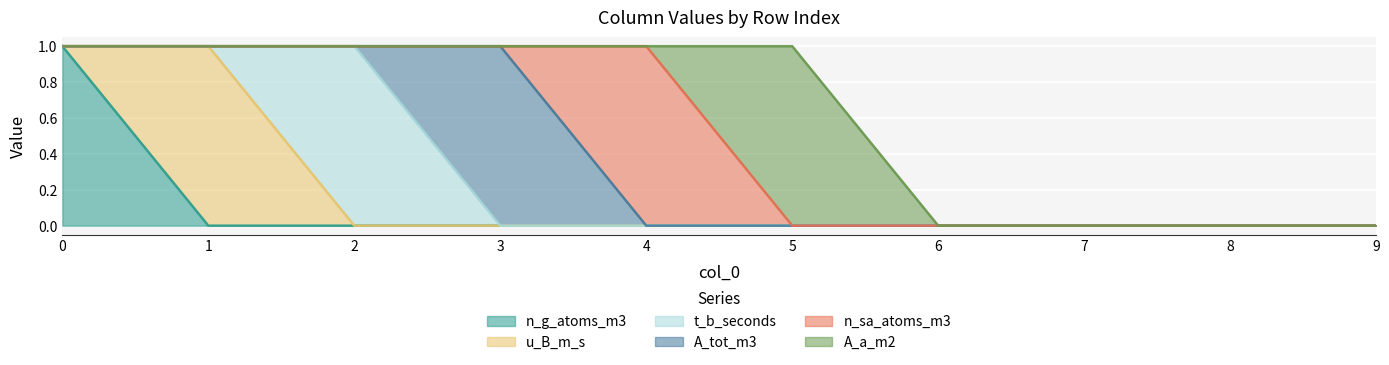

The u_B_m_s series shows 1 at 5. True or false?

False